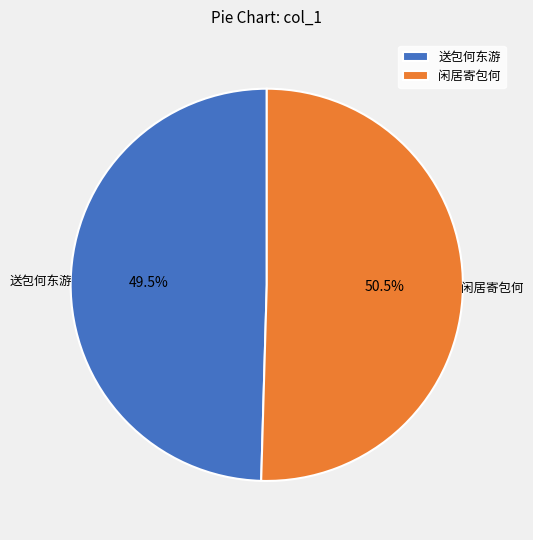

Is there a majority slice in this chart?

Yes